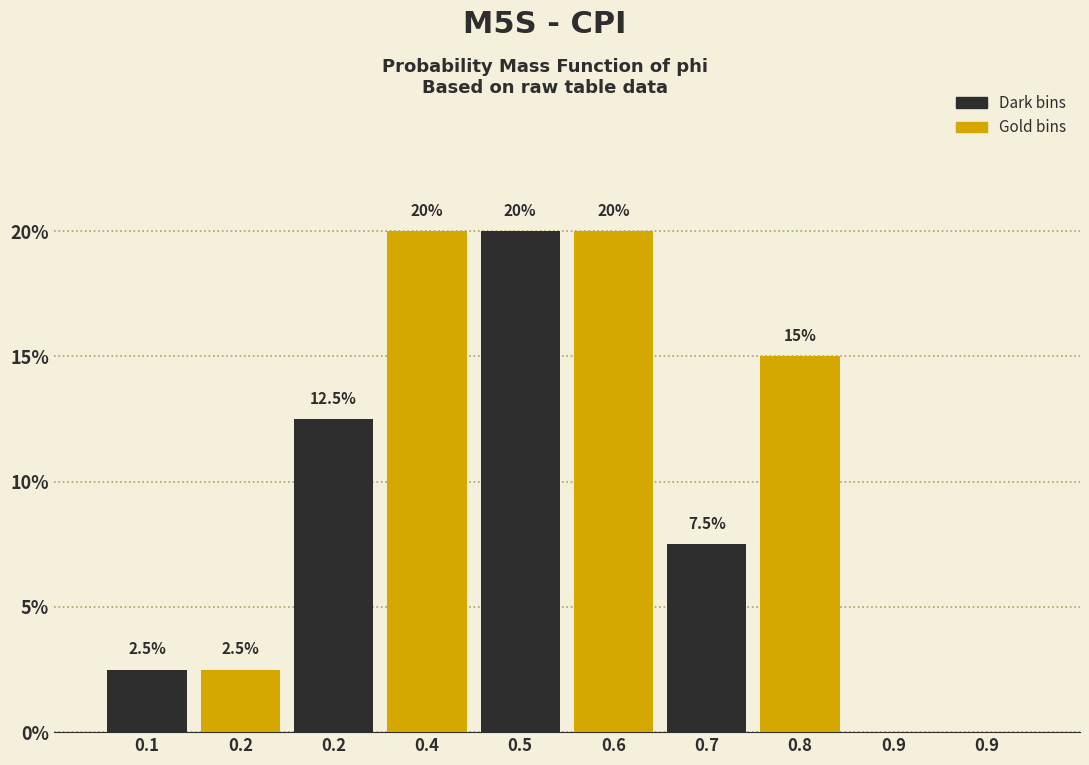

Are the bars horizontal?

No